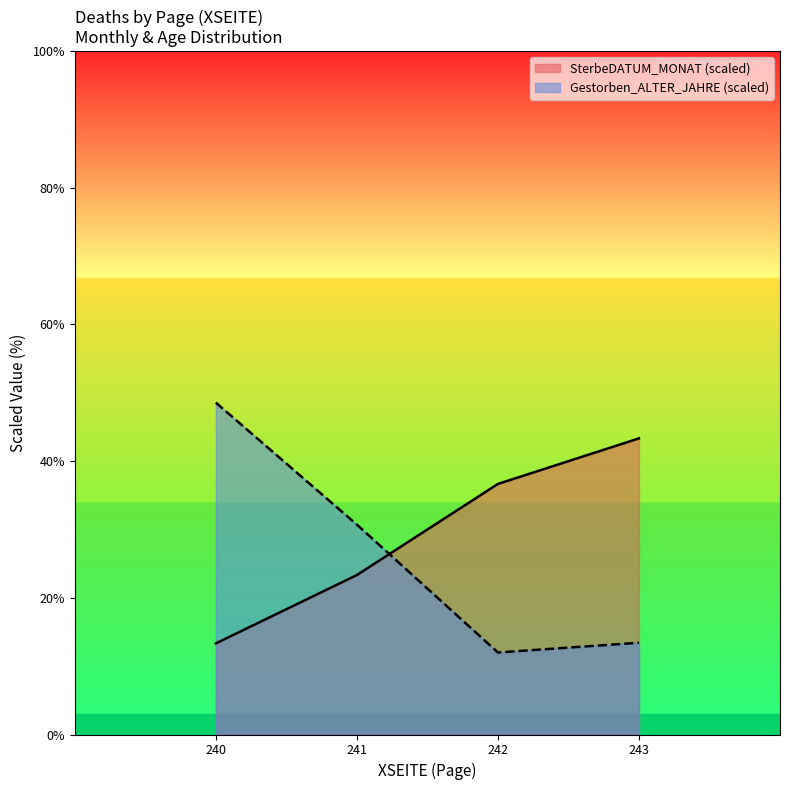

True or false: Gestorben_ALTER_JAHRE (scaled) and SterbeDATUM_MONAT (scaled) intersect in this chart.

True